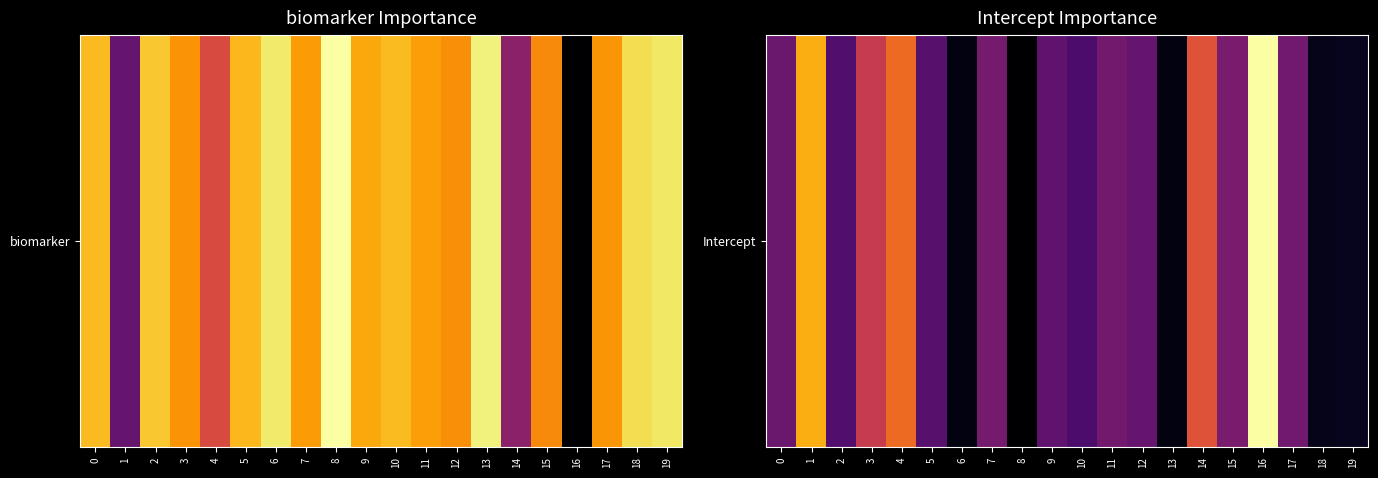

Approximately how many times larger is the value at 13 compared to 14?

0.7